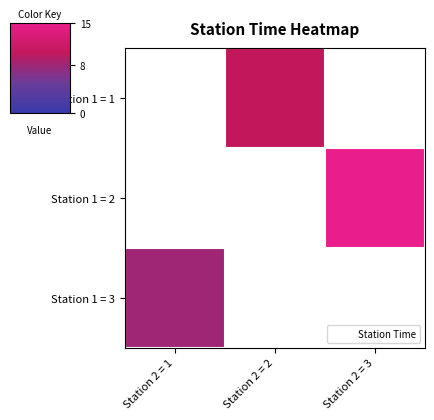

List the series in order of their overall mean, highest first.

Station 1 = 2, Station 1 = 1, Station 1 = 3